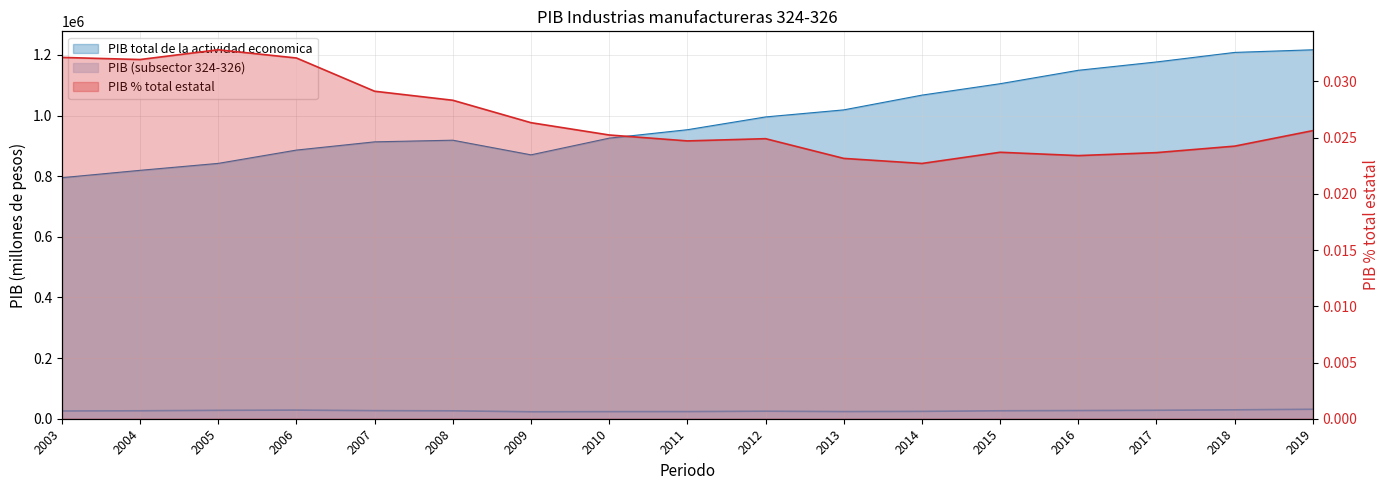

Reading left to right, what are all the values shown in this chart?

PIB: 2003=25547.5	2004=26174.5	2005=27635.7	2006=28428.9	2007=26598.7	2008=26020.1	2009=22916.7	2010=23354.5	2011=23552.8	2012=24791.6	2013=23585.6	2014=24232.2	2015=26186.7	2016=26894.1	2017=27849.4	2018=29291.1	2019=31181.0
PIB total de la actividad economica: 2003=794957.3	2004=819238.3	2005=842128.8	2006=886009.7	2007=913139.8	2008=918573.5	2009=870319.1	2010=925371.8	2011=953148.1	2012=995286.0	2013=1018578.6	2014=1067256.8	2015=1104884.9	2016=1149129.5	2017=1176616.0	2018=1208080.8	2019=1216771.3
PIB % total estatal: 2003=0.0	2004=0.0	2005=0.0	2006=0.0	2007=0.0	2008=0.0	2009=0.0	2010=0.0	2011=0.0	2012=0.0	2013=0.0	2014=0.0	2015=0.0	2016=0.0	2017=0.0	2018=0.0	2019=0.0